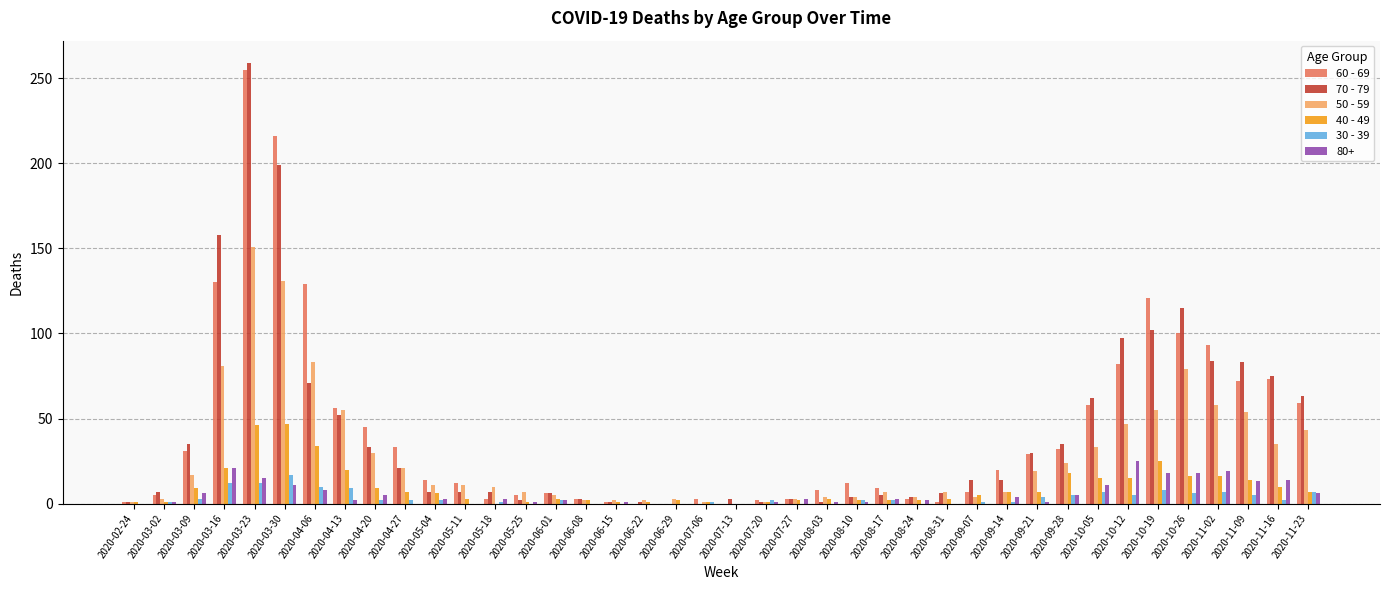

The value of 50 - 59 at 2020-08-31 is 7. True or false?

True